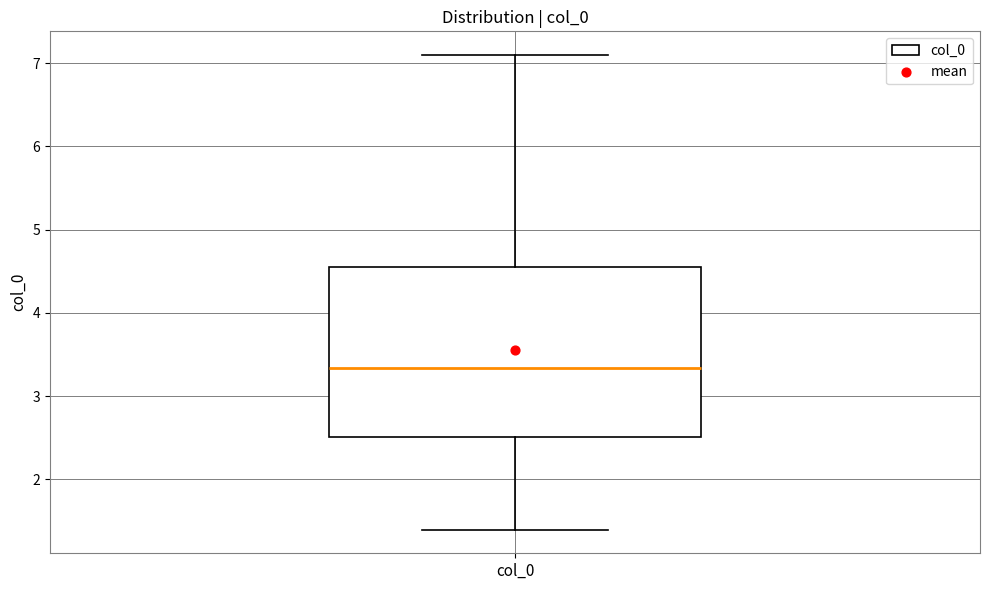

Read this box plot against the y-axis: the position of the median line, the range covered by the box, and the ends of both whiskers. The values are not printed on the chart, so give them approximately, as read against the axis.

median 3.3, box 2.5 to 4.5, whiskers 1.4 to 7.1